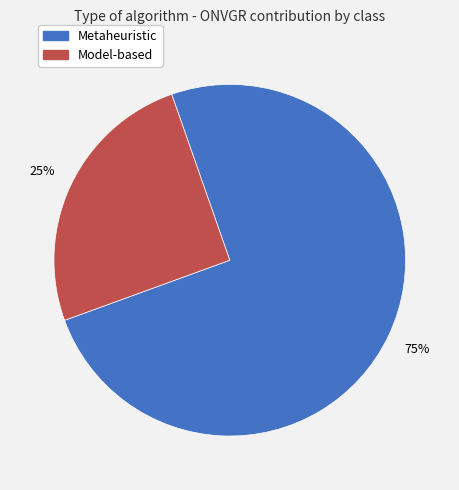

Which slice is the smallest?

Model-based